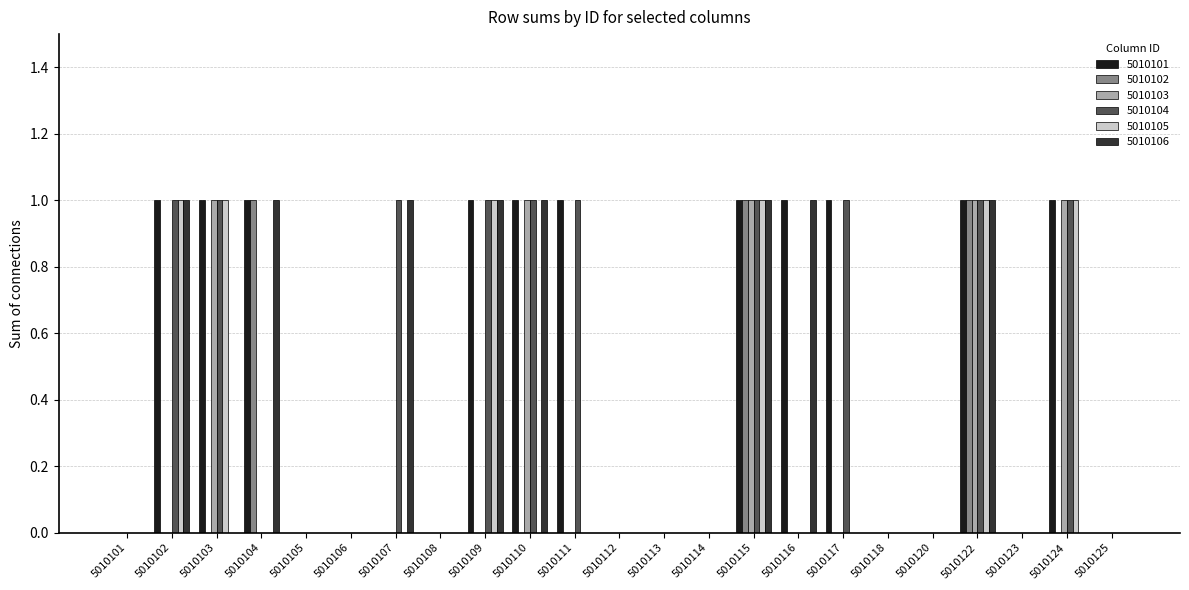

Are the bars horizontal?

No